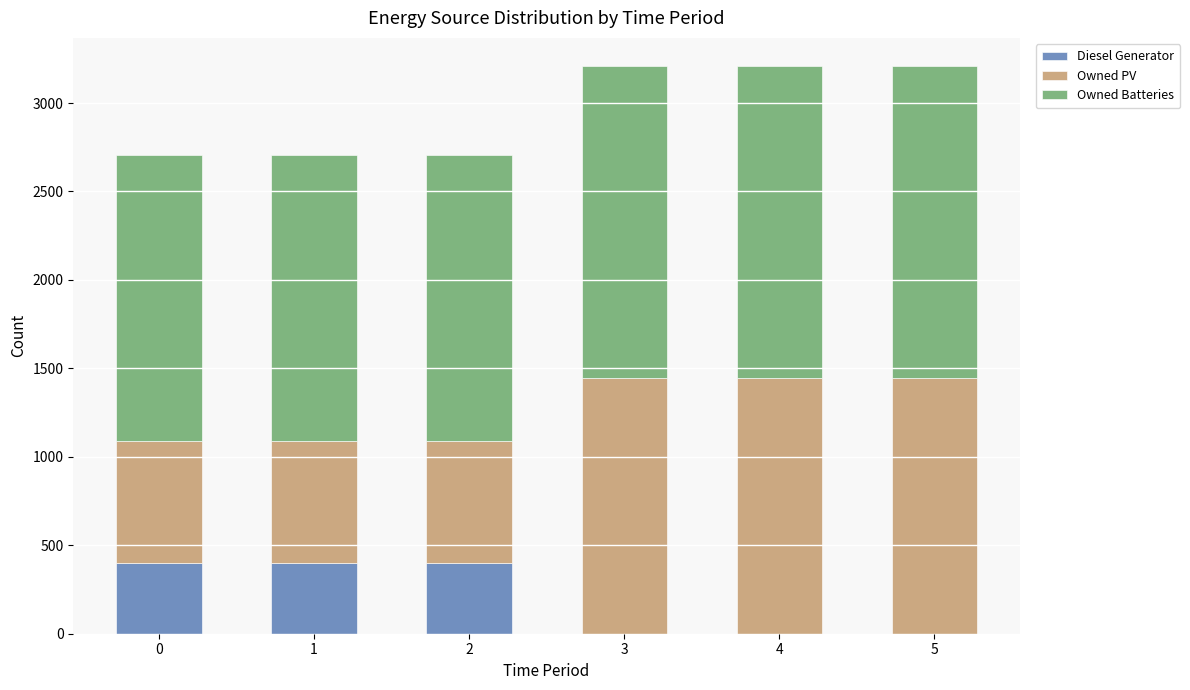

Are the bars grouped side by side (vs. stacked)?

No